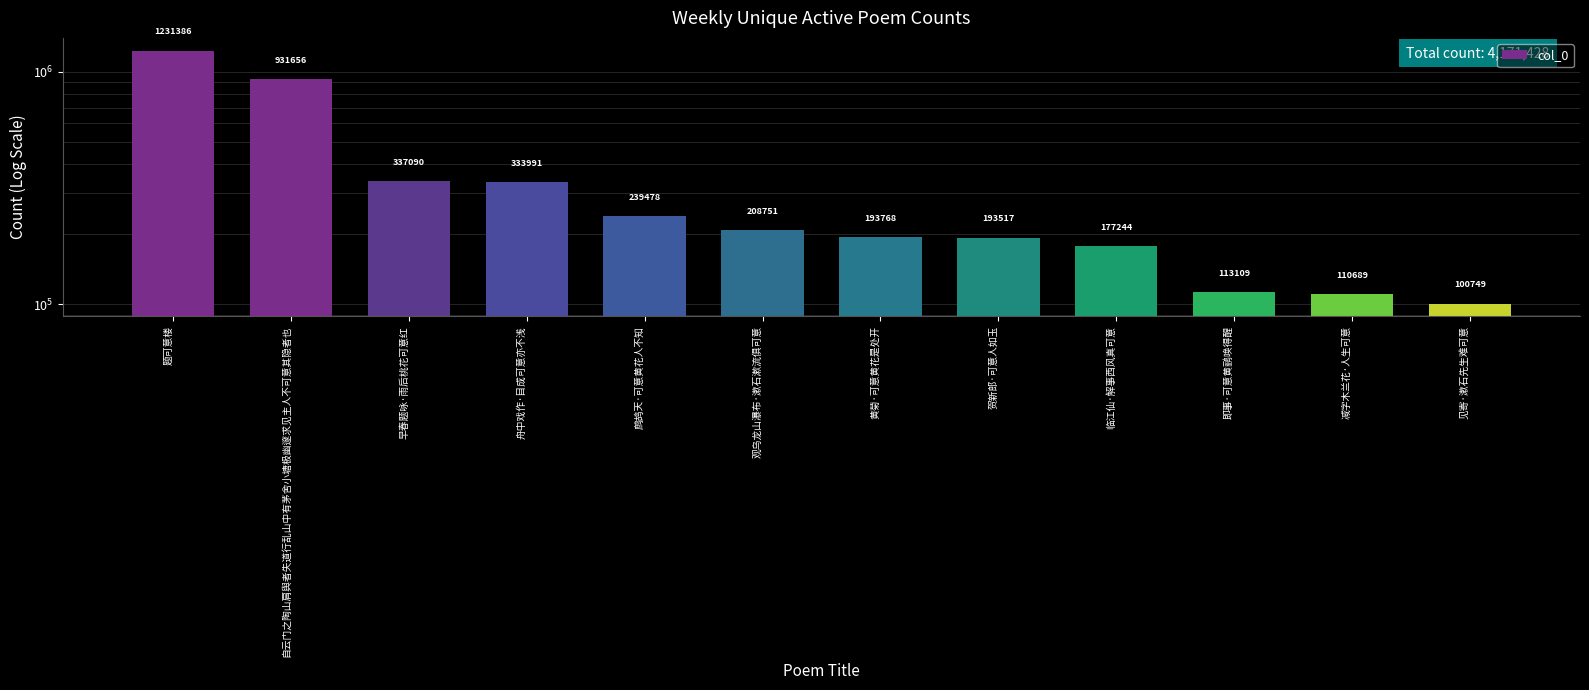

How many bars are there in total?

12